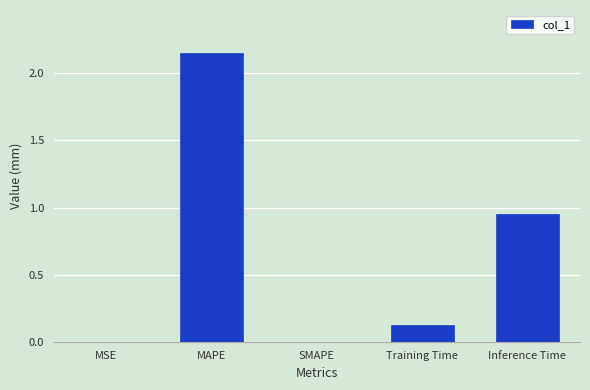

The value at MSE is 0.0. True or false?

True